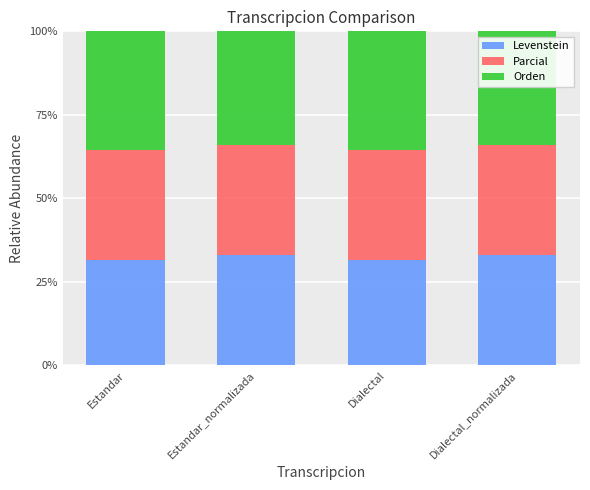

What is the total value across all series at Dialectal_normalizada?

100.0